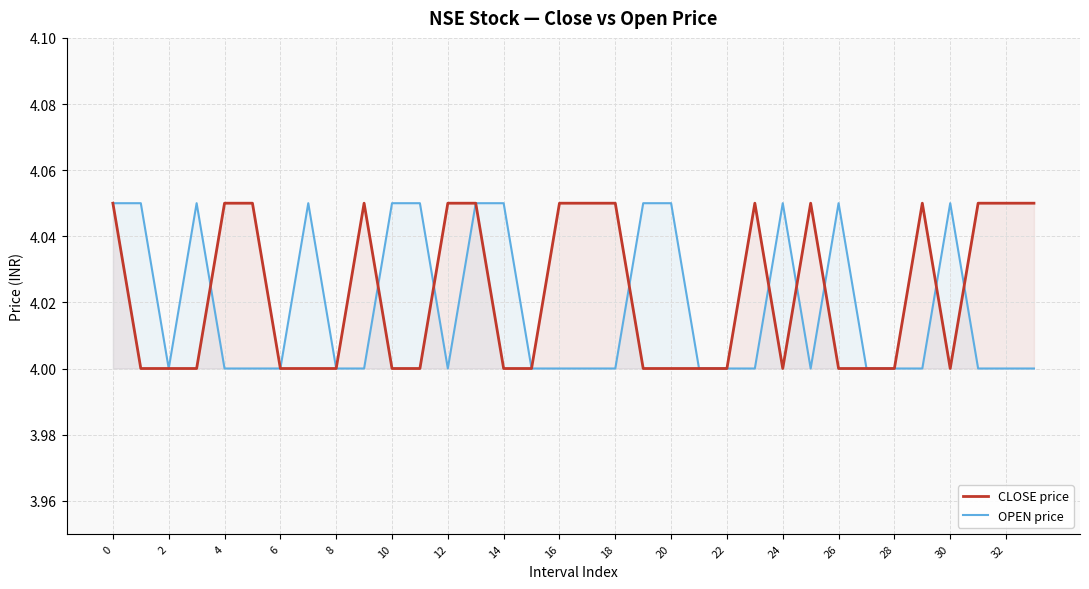

What value does the OPEN price series have at 27?

4.0